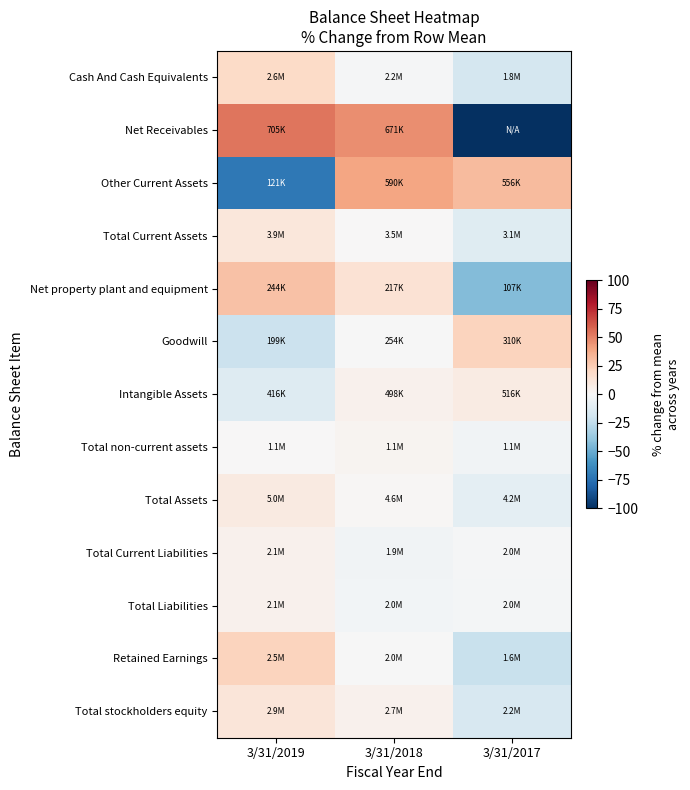

Reading right to left, transcribe all the data shown in this chart.

Cash And Cash Equivalents: 3/31/2017=-18.0	3/31/2018=-1.2	3/31/2019=19.1
Net Receivables: 3/31/2017=-100.0	3/31/2018=46.3	3/31/2019=53.7
Other Current Assets: 3/31/2017=31.7	3/31/2018=39.7	3/31/2019=-71.3
Total Current Assets: 3/31/2017=-11.8	3/31/2018=0.3	3/31/2019=11.5
Net property plant and equipment: 3/31/2017=-43.6	3/31/2018=14.7	3/31/2019=29.0
Goodwill: 3/31/2017=22.1	3/31/2018=-0.3	3/31/2019=-21.8
Intangible Assets: 3/31/2017=8.3	3/31/2018=4.4	3/31/2019=-12.7
Total non-current assets: 3/31/2017=-3.3	3/31/2018=2.8	3/31/2019=0.6
Total Assets: 3/31/2017=-9.8	3/31/2018=0.9	3/31/2019=8.9
Total Current Liabilities: 3/31/2017=-0.9	3/31/2018=-3.3	3/31/2019=4.1
Total Liabilities: 3/31/2017=-1.6	3/31/2018=-2.9	3/31/2019=4.6
Retained Earnings: 3/31/2017=-22.2	3/31/2018=-0.2	3/31/2019=22.4
Total stockholders equity: 3/31/2017=-16.2	3/31/2018=3.9	3/31/2019=12.2